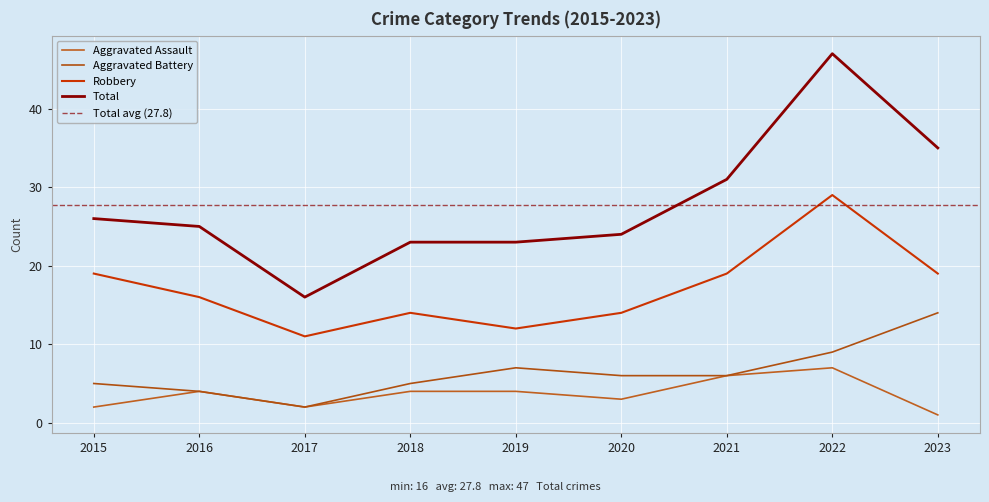

True or false: Aggravated Battery has a value of 2 at 2015.

False